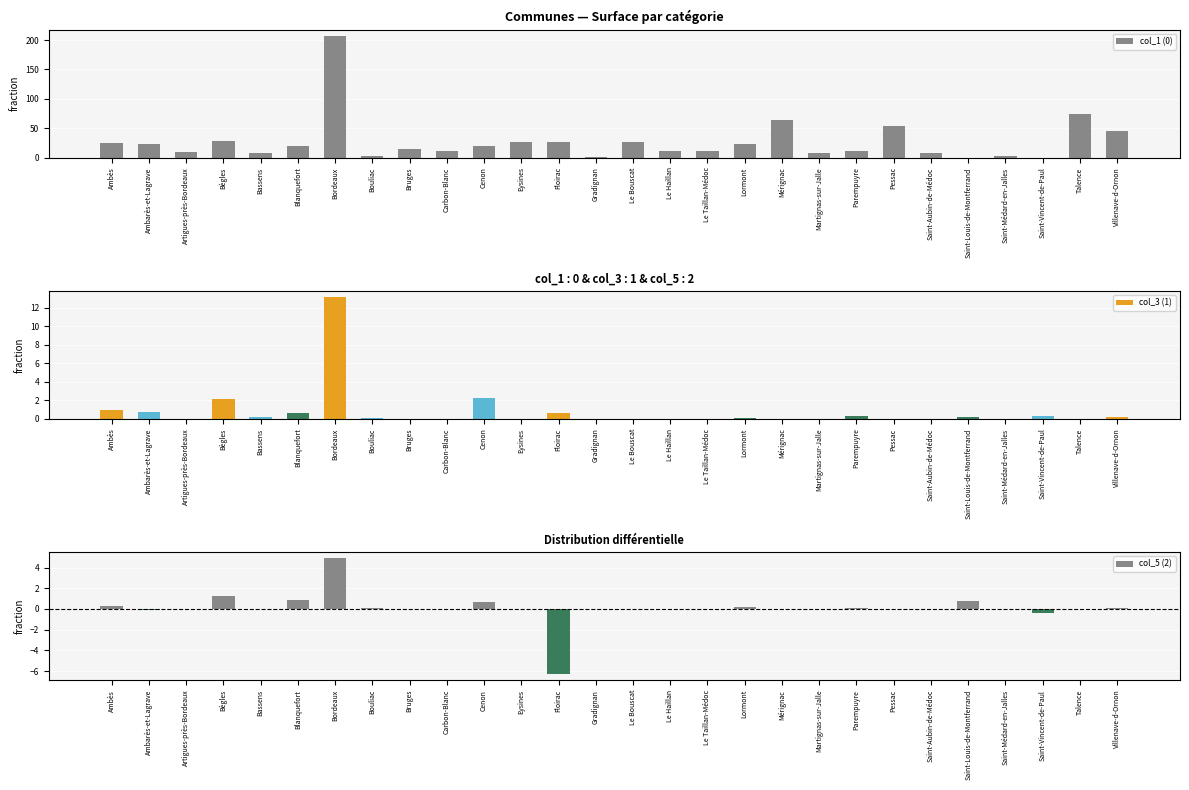

Is it true that the value at Ambarès-et-Lagrave is 13.9?

False